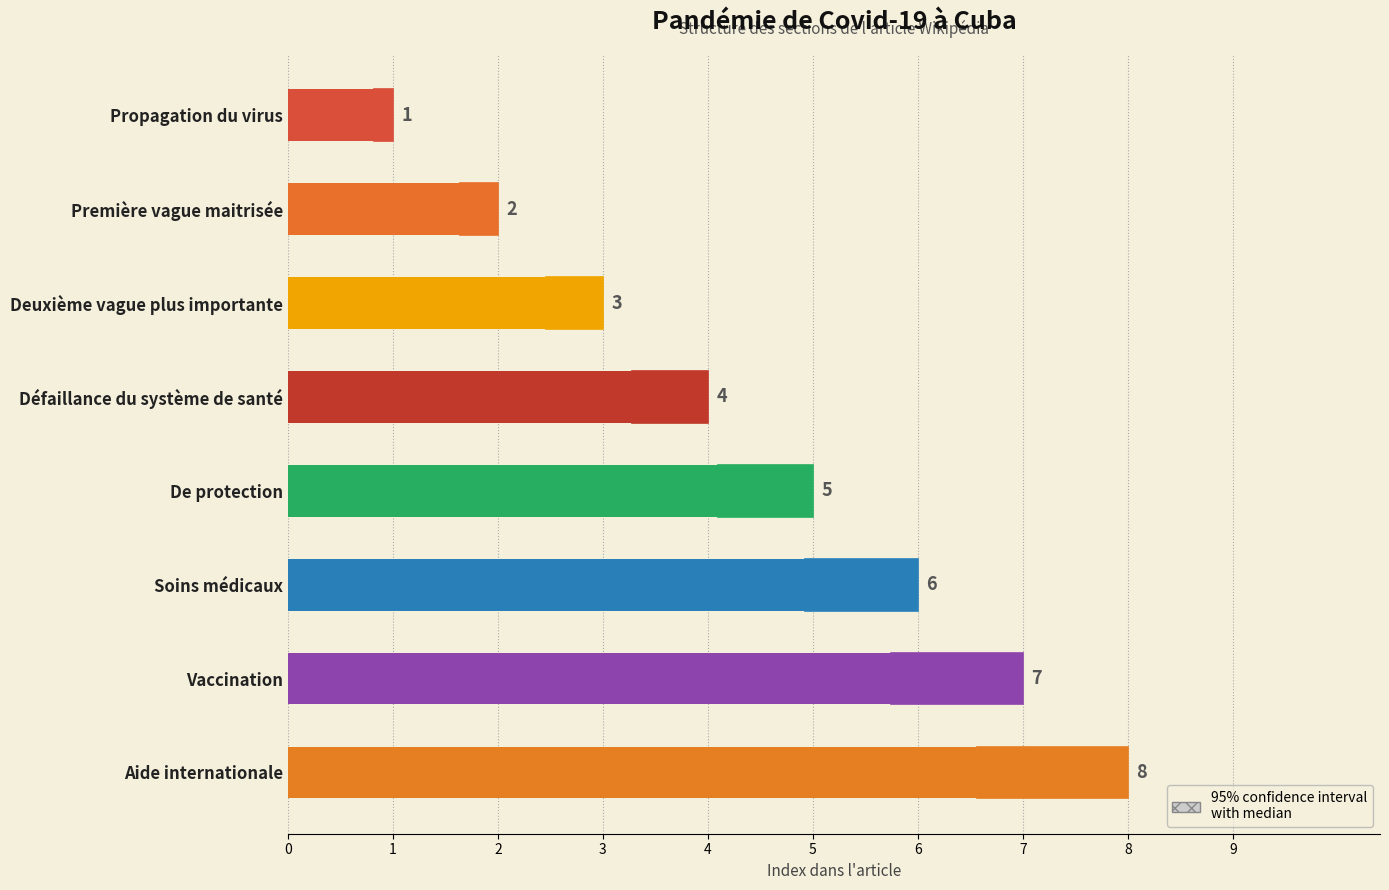

What is the sum of all values?

36